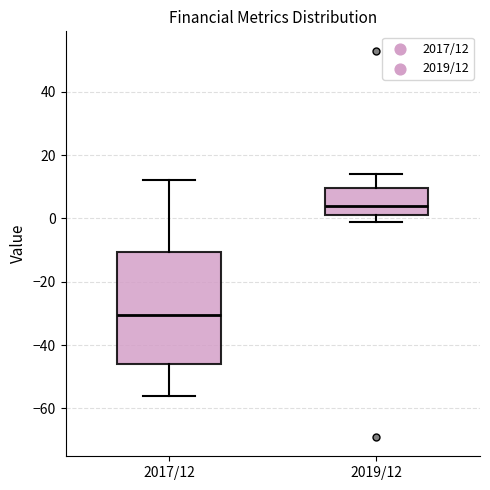

Reading left to right, read every box against the y-axis: the position of its median line, the range the box covers, and the ends of its whiskers. The values are not printed on the chart, so give them approximately, as read against the axis.

2017/12: median -30, box -46 to -10, whiskers -56 to 12
2019/12: median 4, box 2 to 10, whiskers 0 to 14